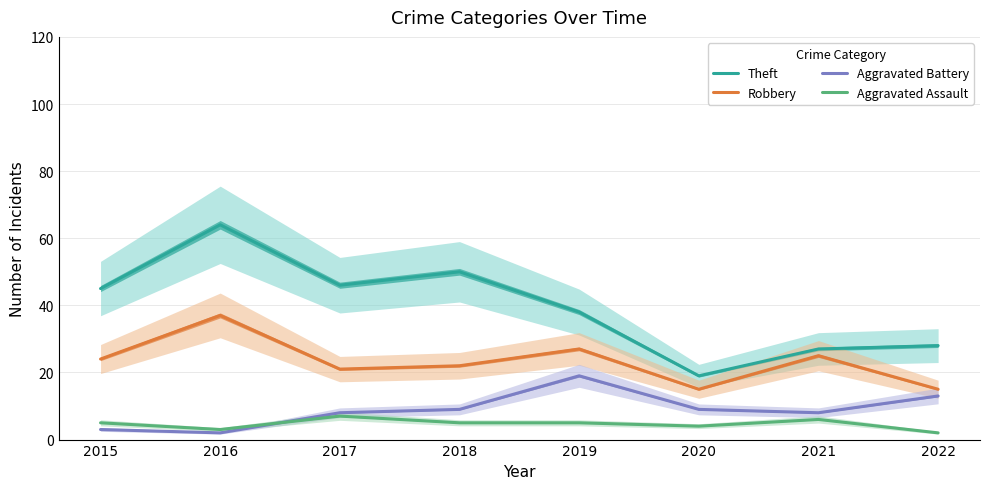

At which label does Theft reach its peak?

2016